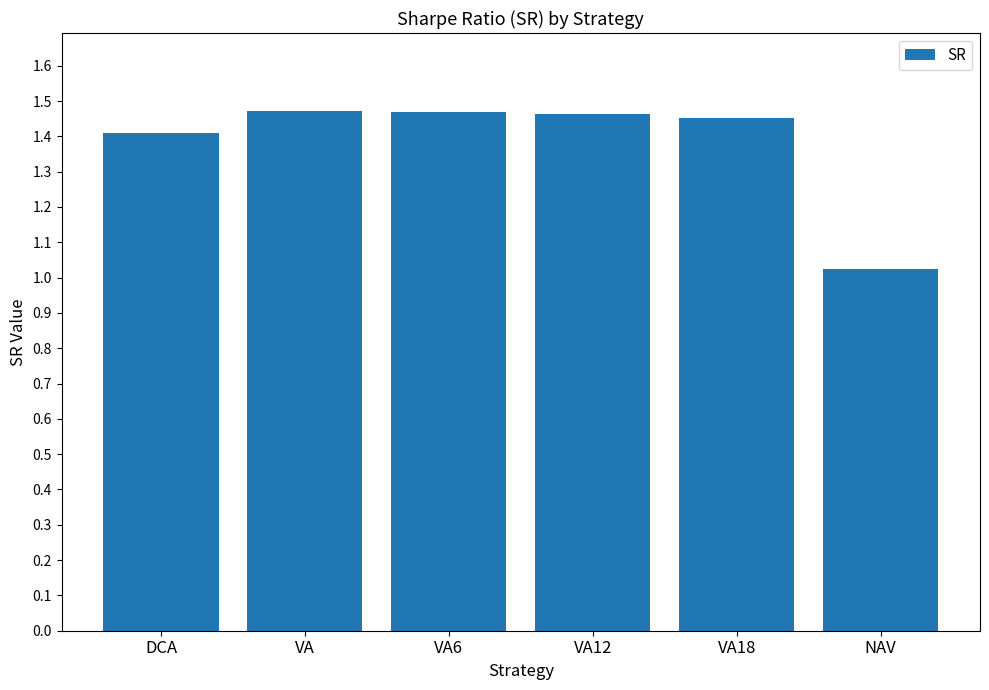

What is the sum of all values?

8.3